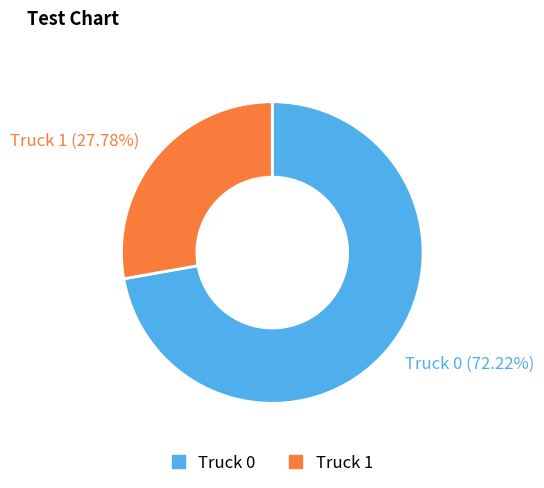

What is the largest slice in the pie chart?

Truck 0